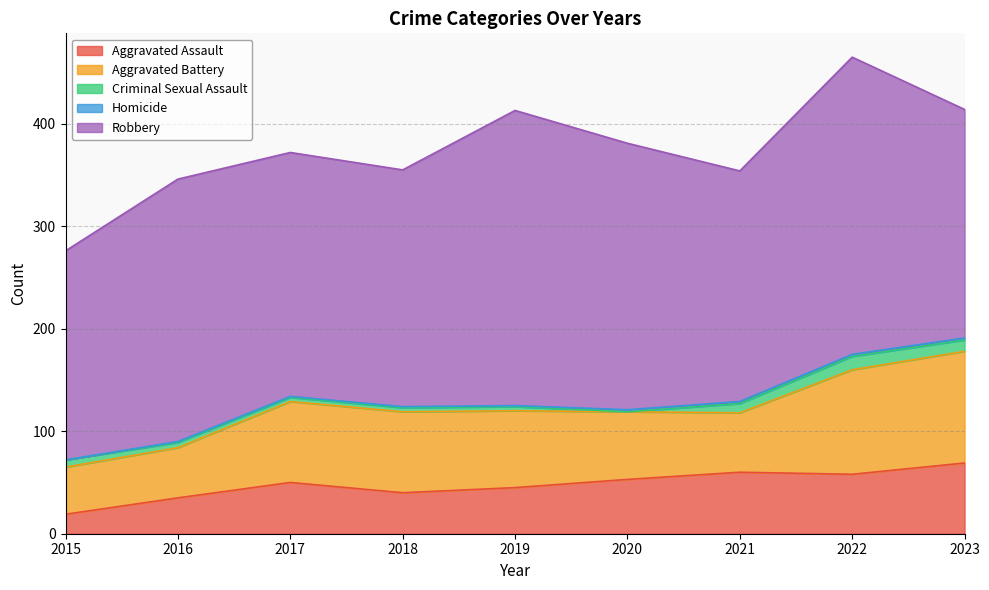

Does the chart display data point markers on the line(s)?

No